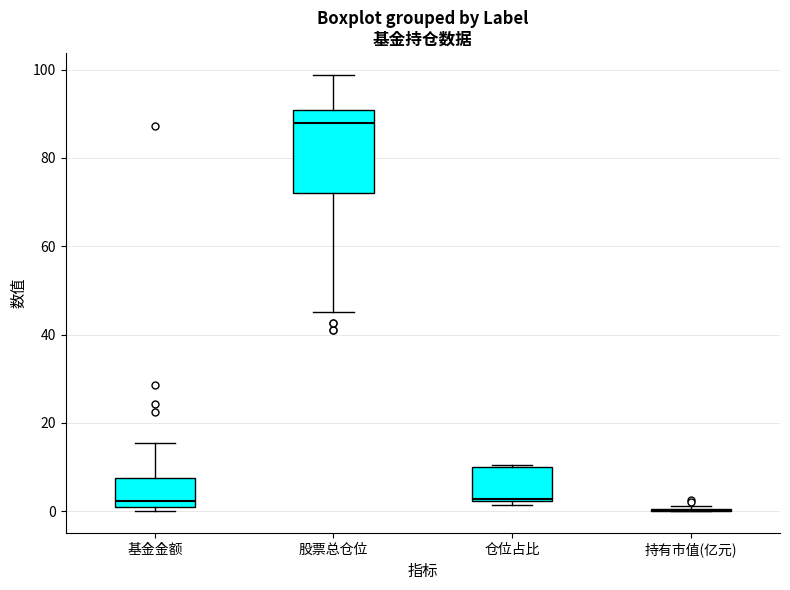

Comparing the boxes themselves (not the whiskers), which one is the tallest?

股票总仓位